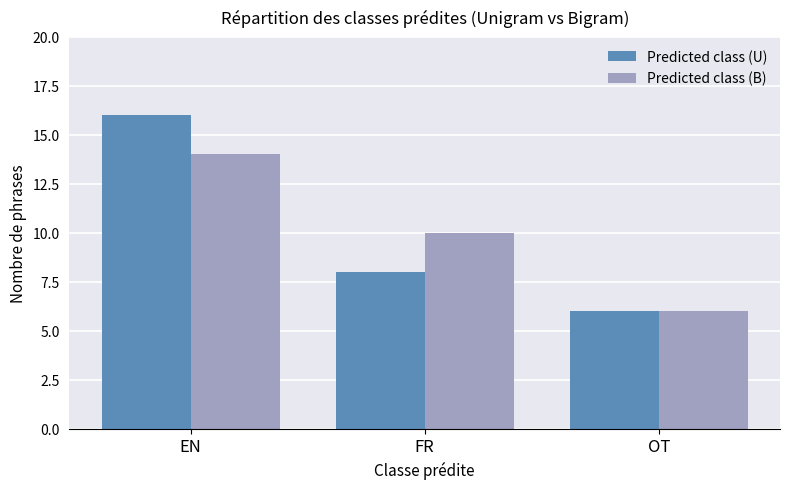

What are all the series names shown in the legend?

Predicted class (U), Predicted class (B)